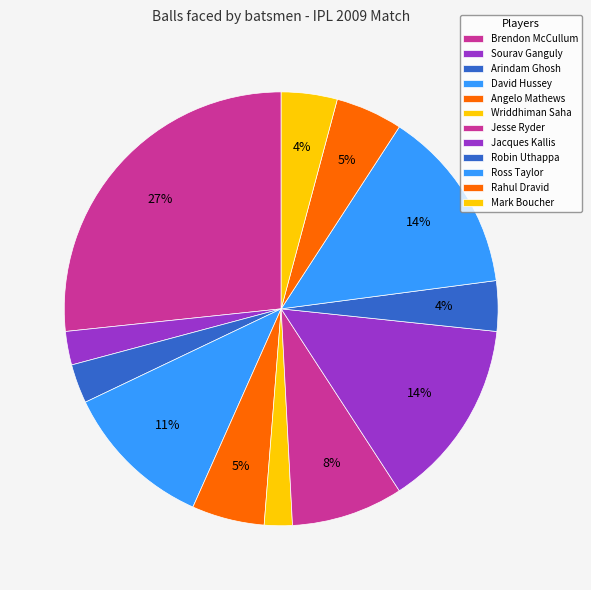

Count the number of slices in the pie.

12